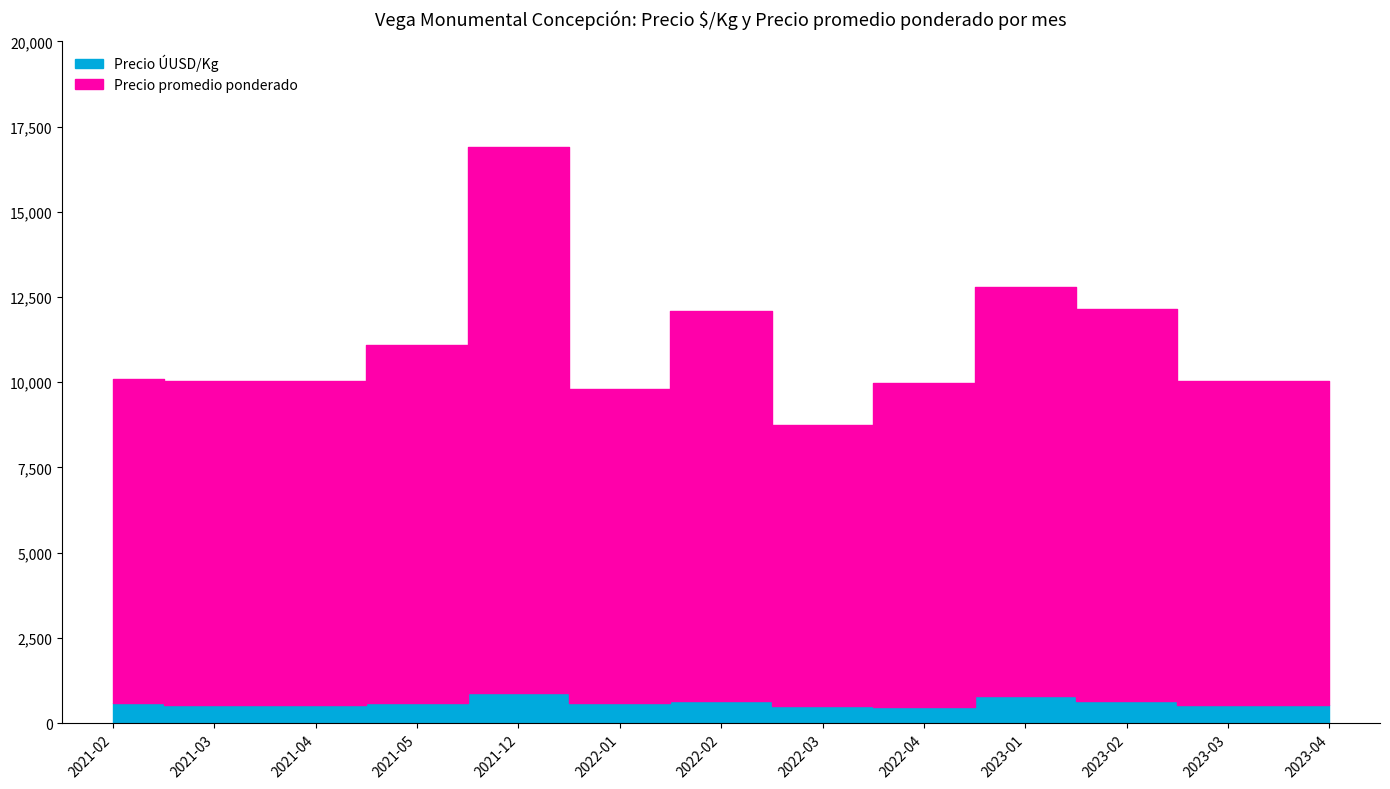

What is the sum of all Precio promedio ponderado values?

135904